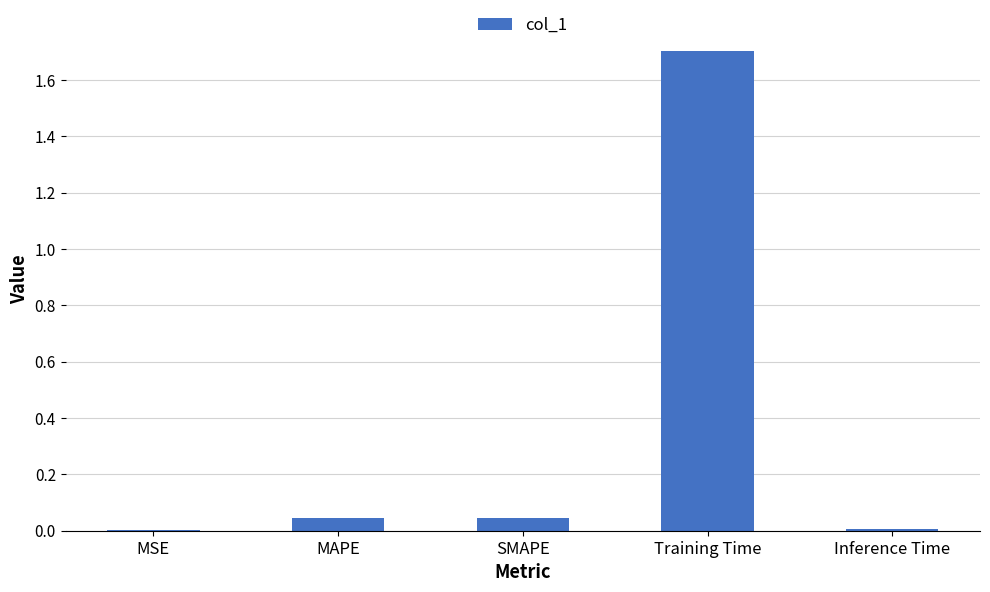

True or false: the data shows 2.4 at Training Time.

False